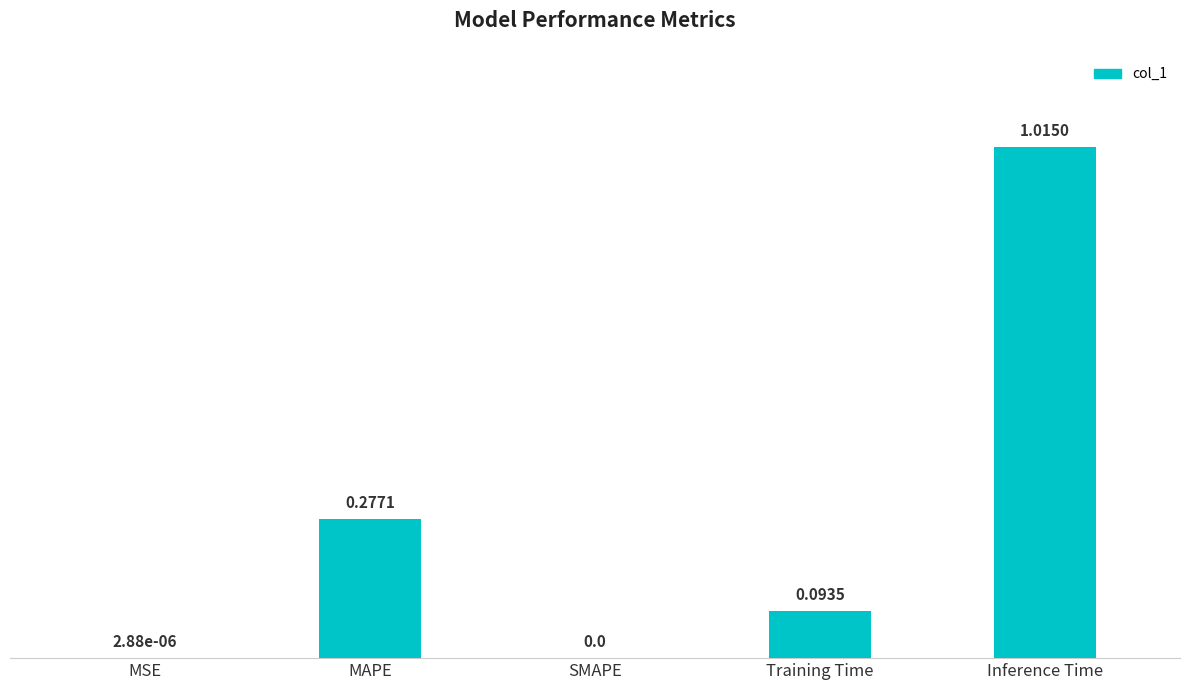

At which category does the chart reach its peak across all series?

Inference Time